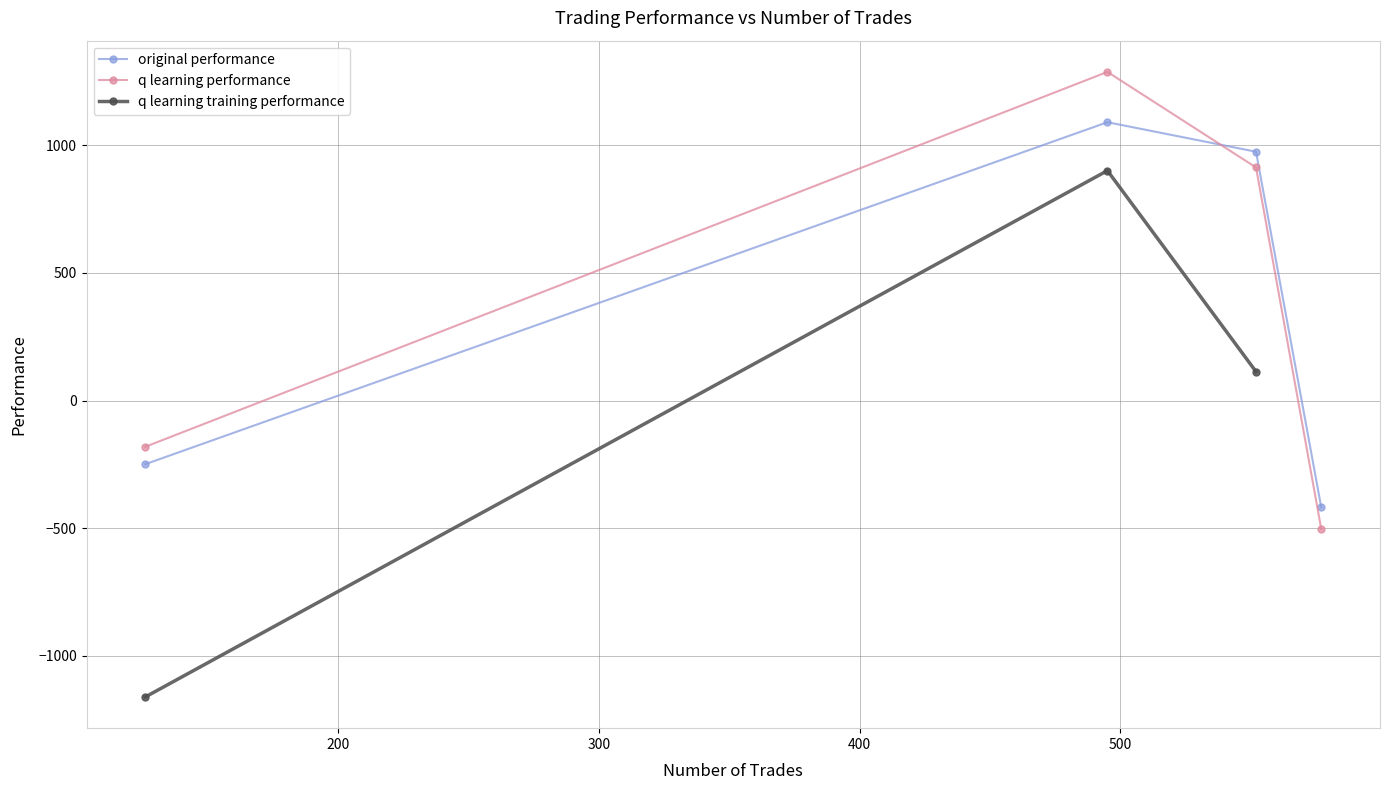

Which series ends up on top after the final intersection of original performance and q learning performance?

original performance